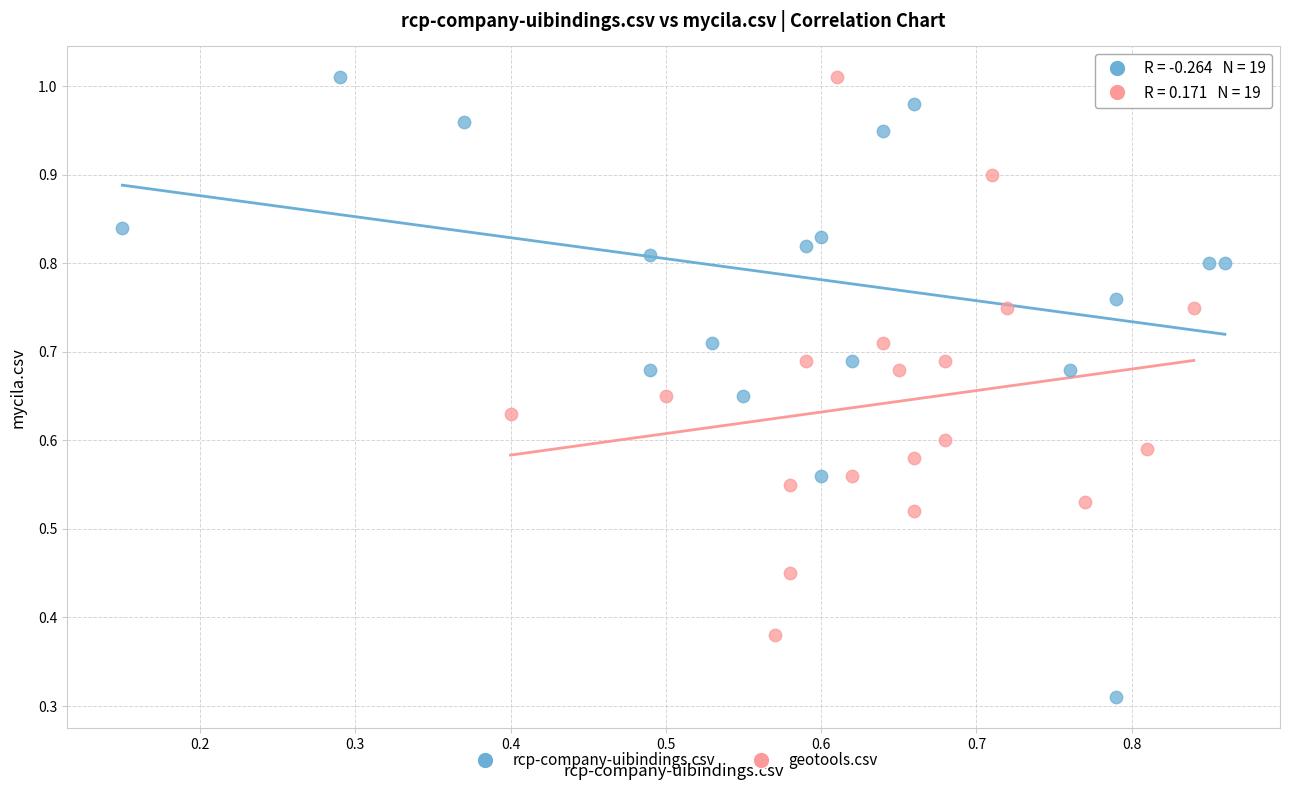

Which series contains the lowest Y value?

rcp-company-uibindings.csv